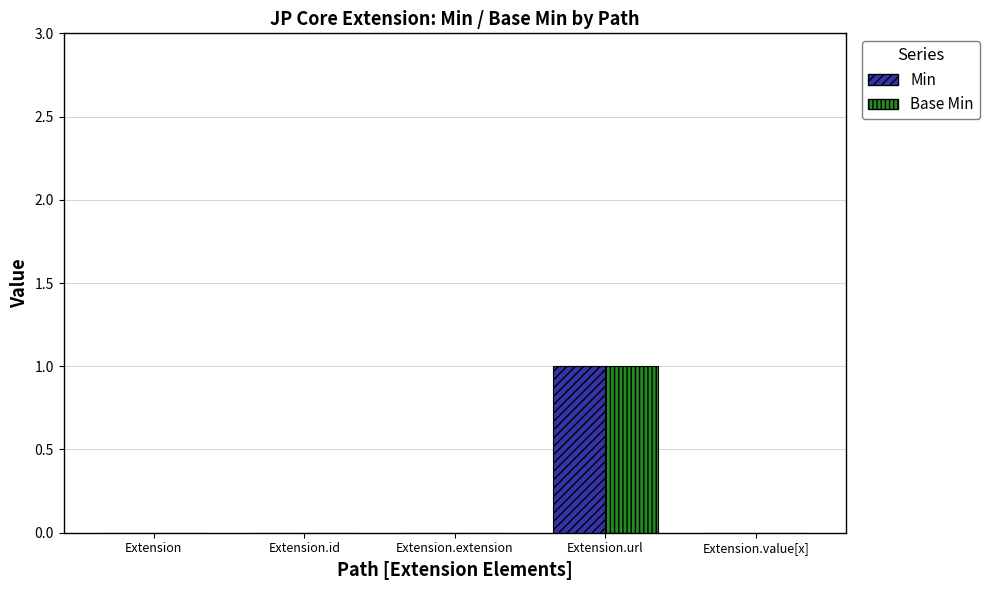

How many Base Min values are between 0 and 1?

5